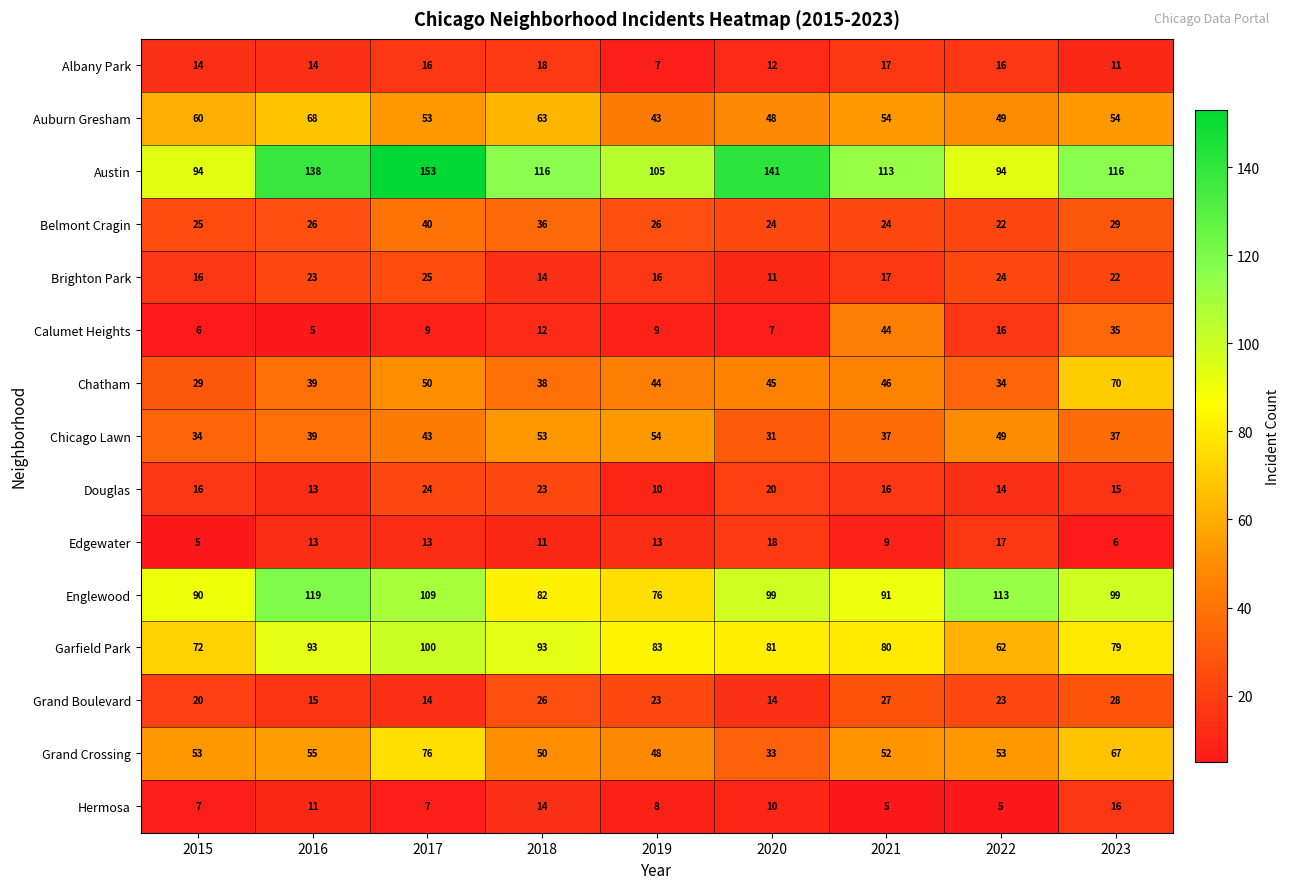

What is the total value across all series at 2019?

565